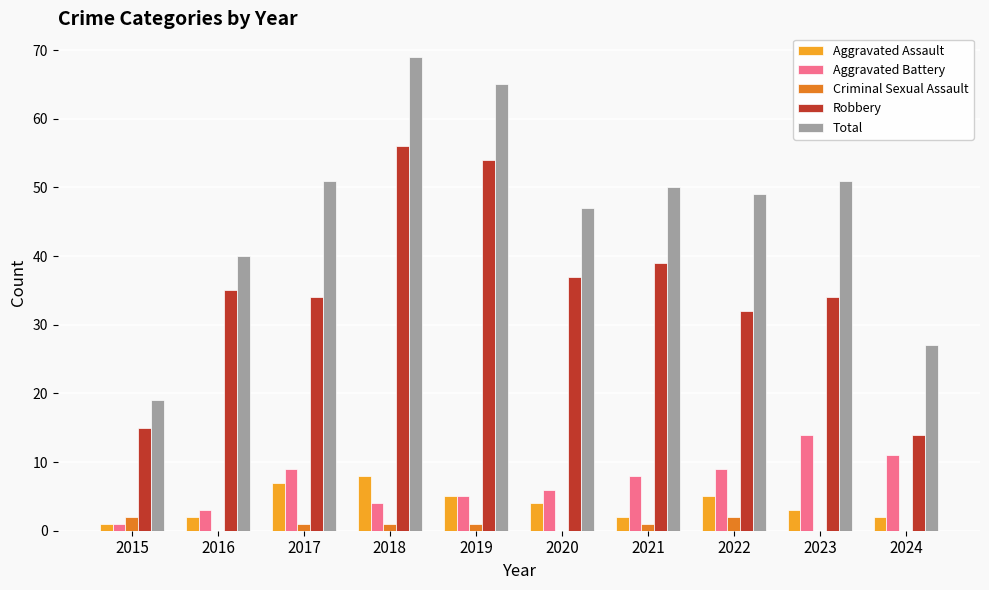

Reading left to right, transcribe all the data shown in this chart.

Aggravated Assault: 1	2	7	8	5	4	2	5	3	2
Aggravated Battery: 1	3	9	4	5	6	8	9	14	11
Criminal Sexual Assault: 2	0	1	1	1	0	1	2	0	0
Robbery: 15	35	34	56	54	37	39	32	34	14
Total: 19	40	51	69	65	47	50	49	51	27